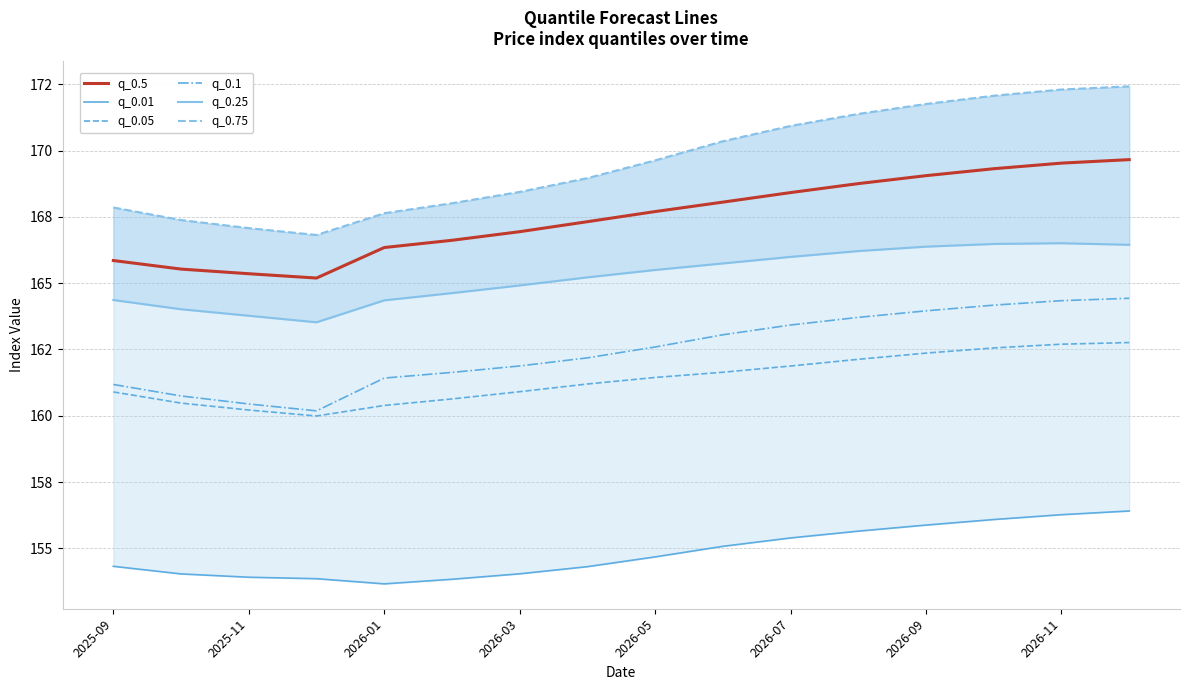

What is the minimum value shown in the chart?

153.7